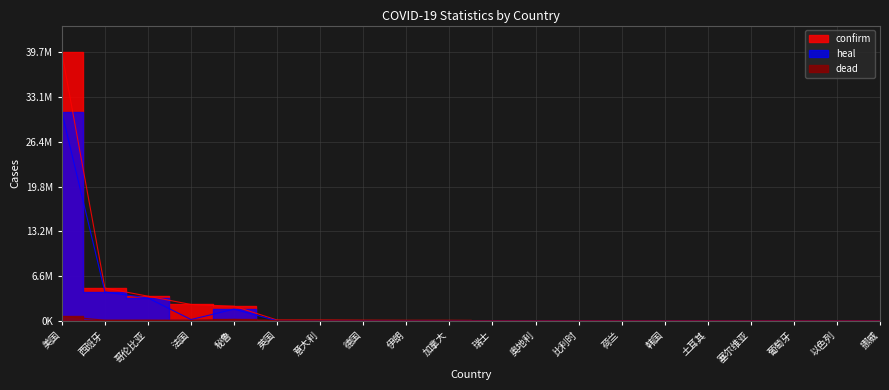

At 土耳其, list the series in order from largest to smallest.

confirm, dead, heal